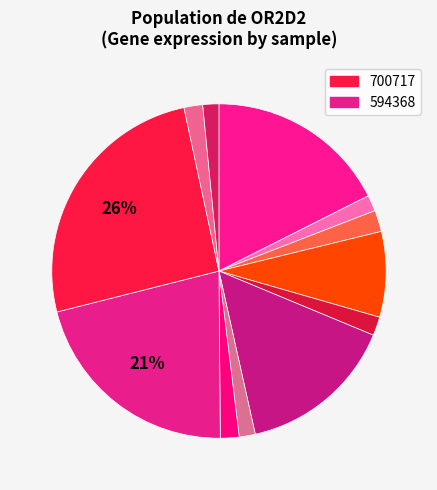

How many slices are in this pie chart?

12